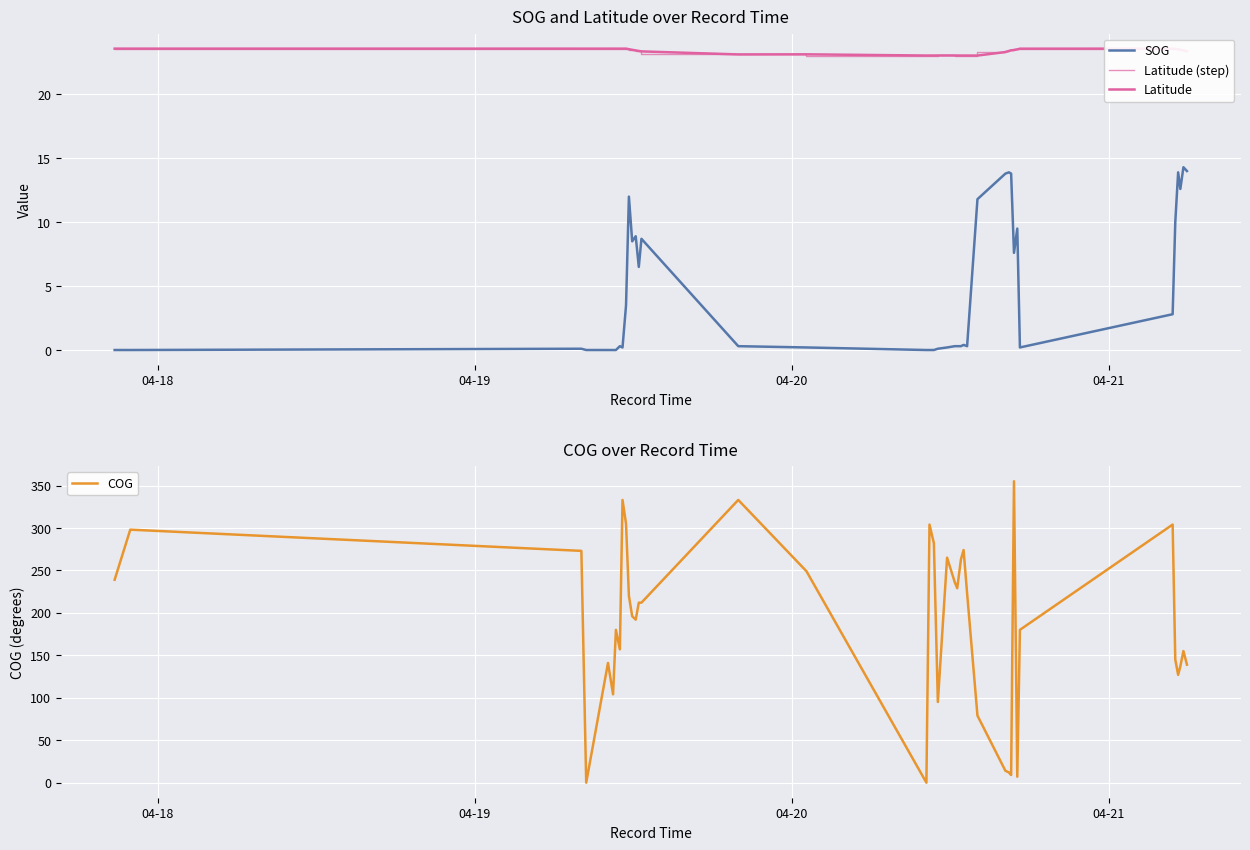

True or false: Latitude (step) and Latitude intersect in this chart.

False